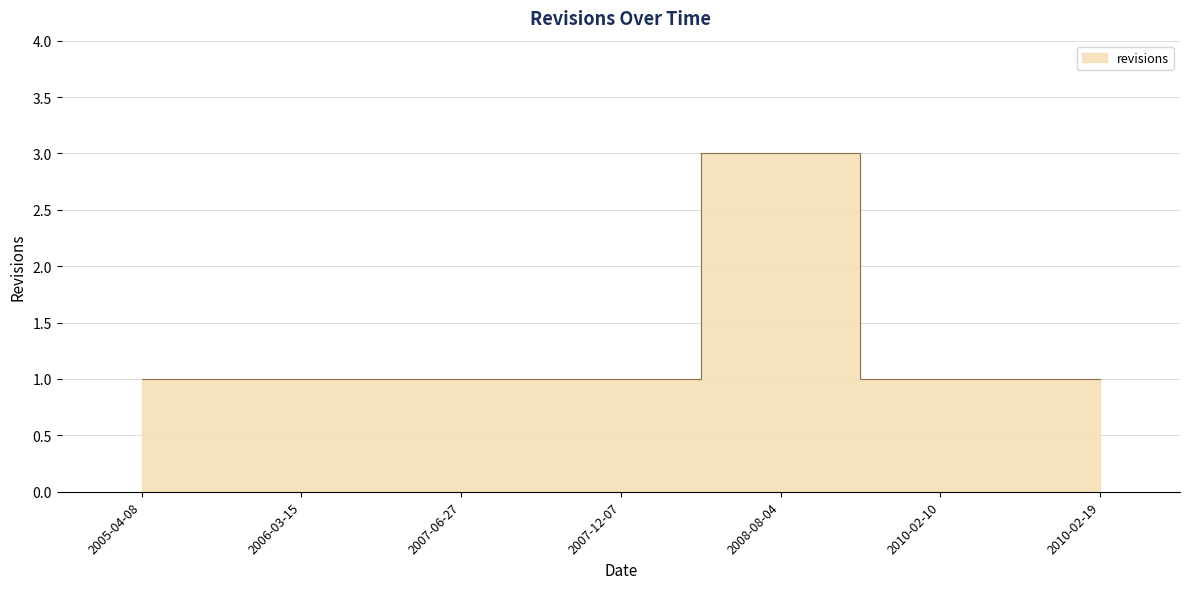

How many series are shown in this chart?

1